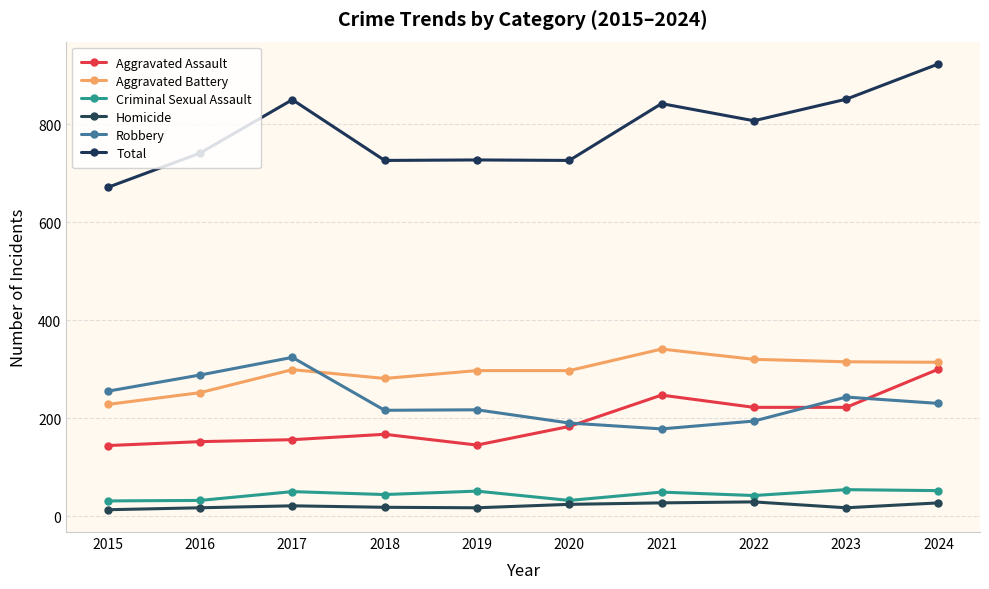

What is the value of the Homicide point at the 10th from the left?

27